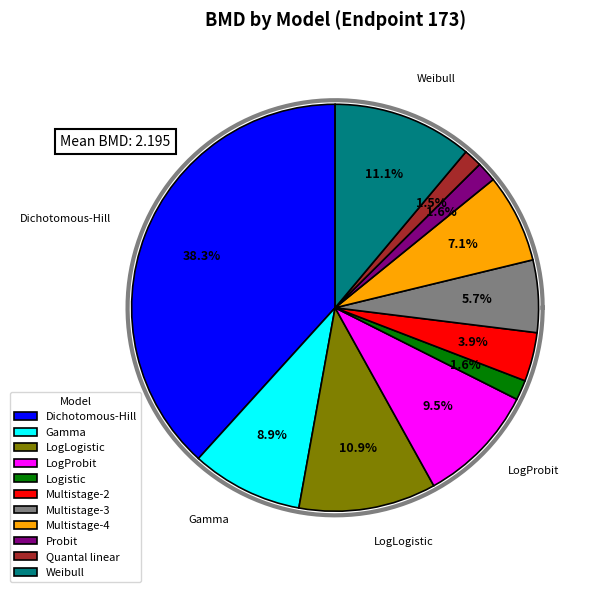

Which has a higher value, LogProbit or Multistage-4?

LogProbit